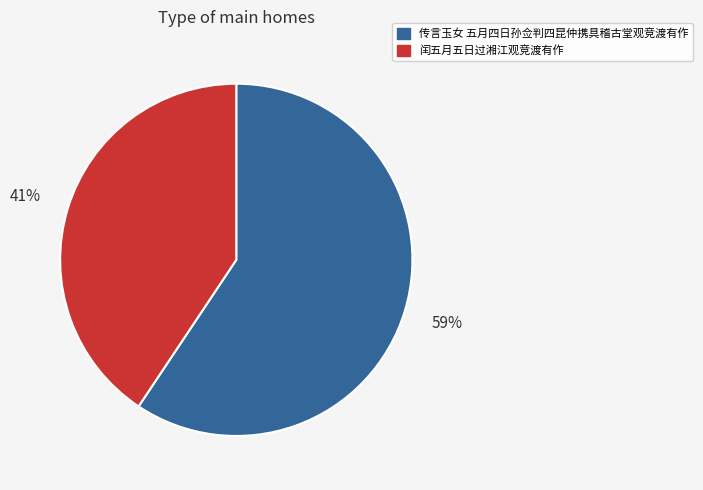

Between 传言玉女 五月四日孙佥判四昆仲携具稽古堂观竞渡有作 and 闰五月五日过湘江观竞渡有作, which is larger?

传言玉女 五月四日孙佥判四昆仲携具稽古堂观竞渡有作